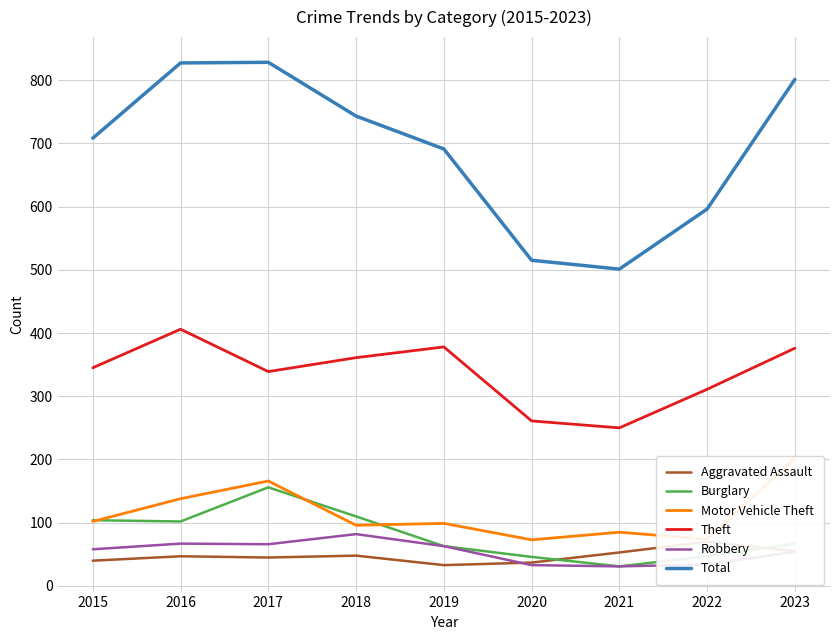

True or false: Total and Robbery intersect in this chart.

False